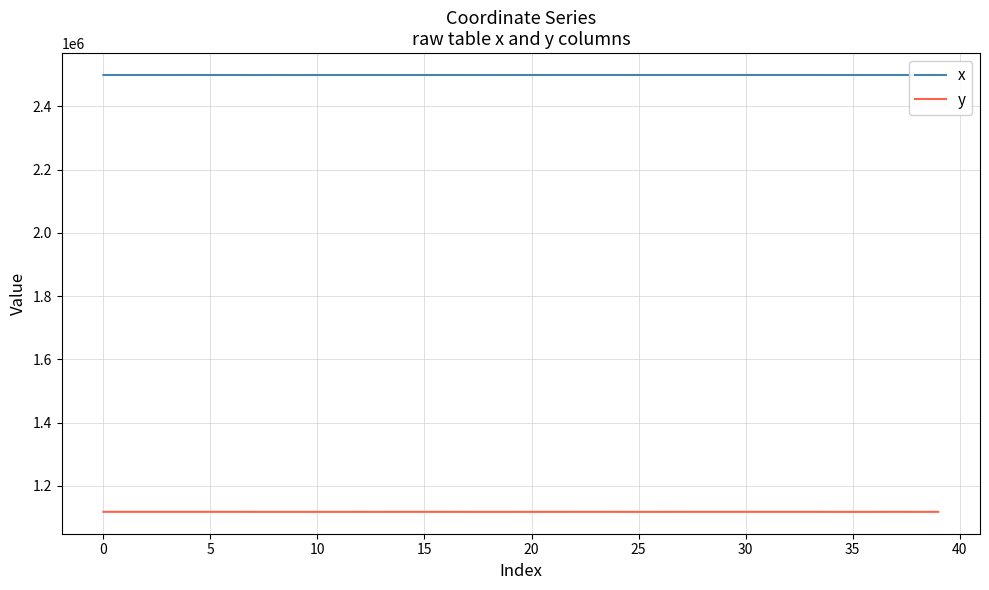

What is the greatest value displayed?

2499578.3